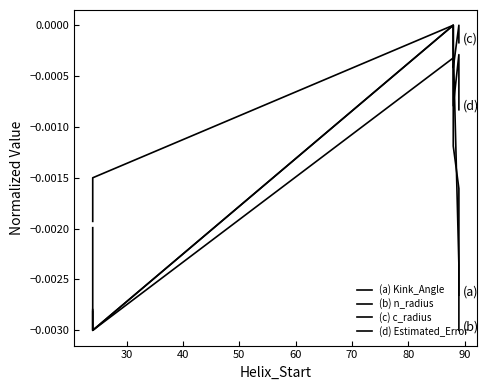

Rank the series by their maximum value, from lowest to highest.

(a) Kink_Angle, (b) n_radius, (c) c_radius, (d) Estimated_Error